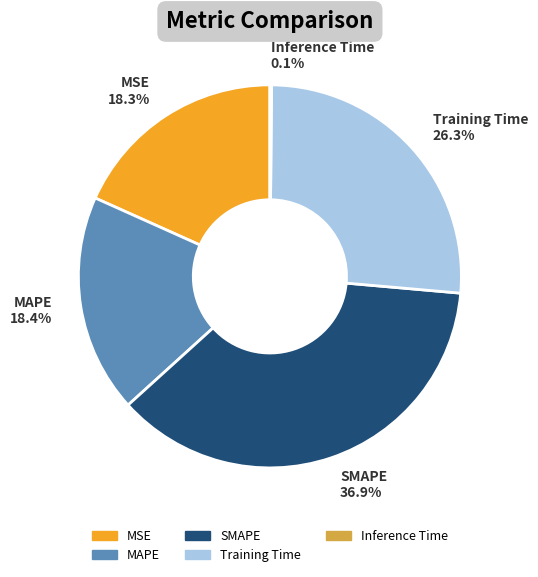

Does MAPE represent more than half of the total?

No